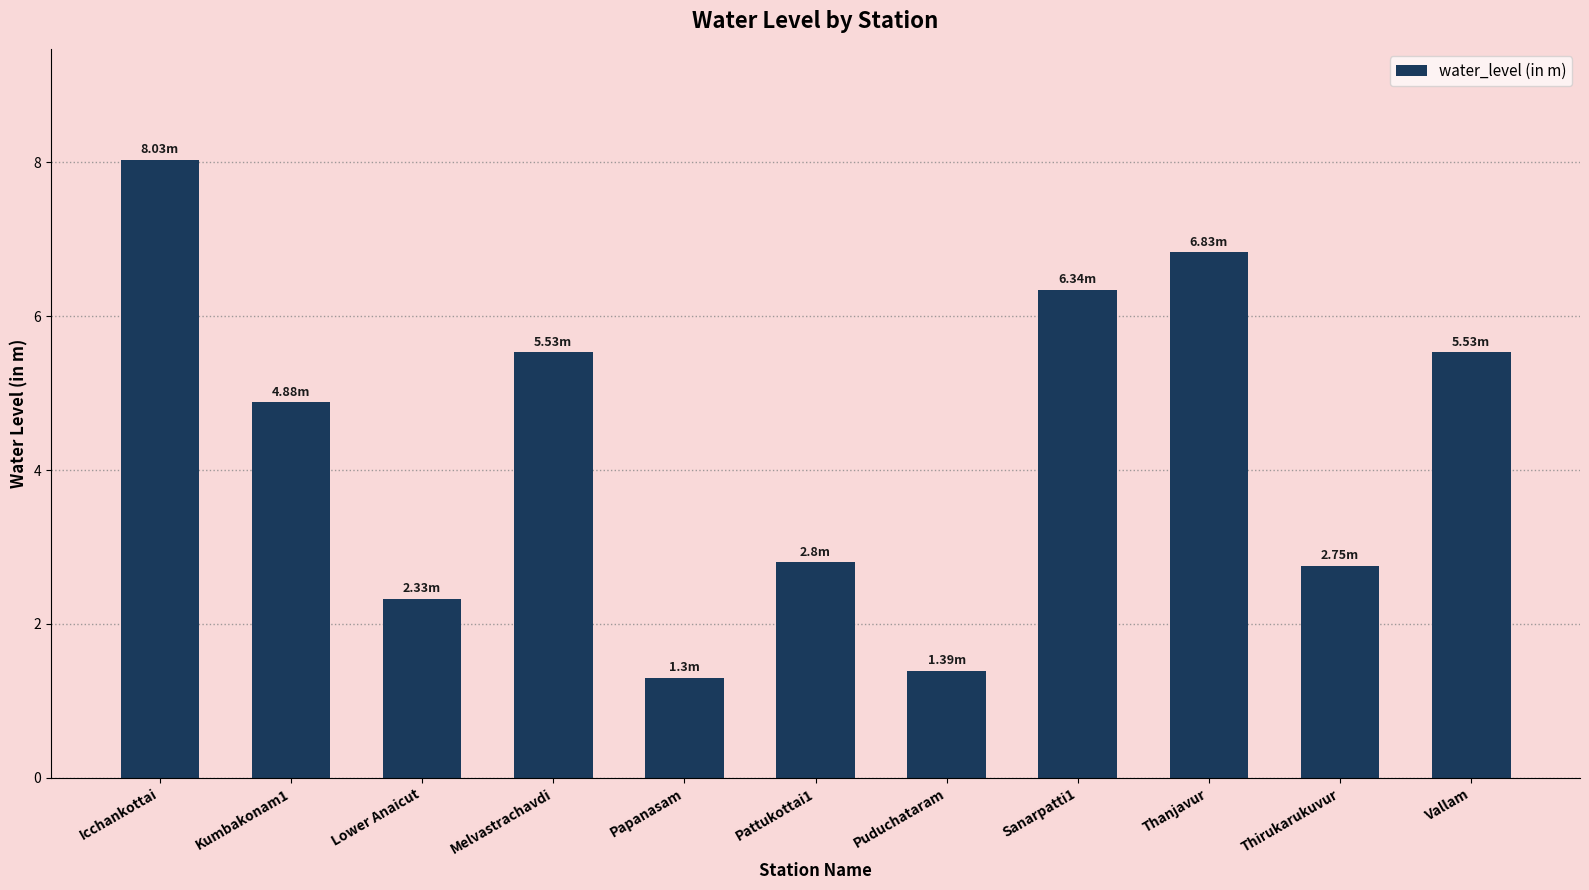

At which label is the value closest to 4?

Kumbakonam1